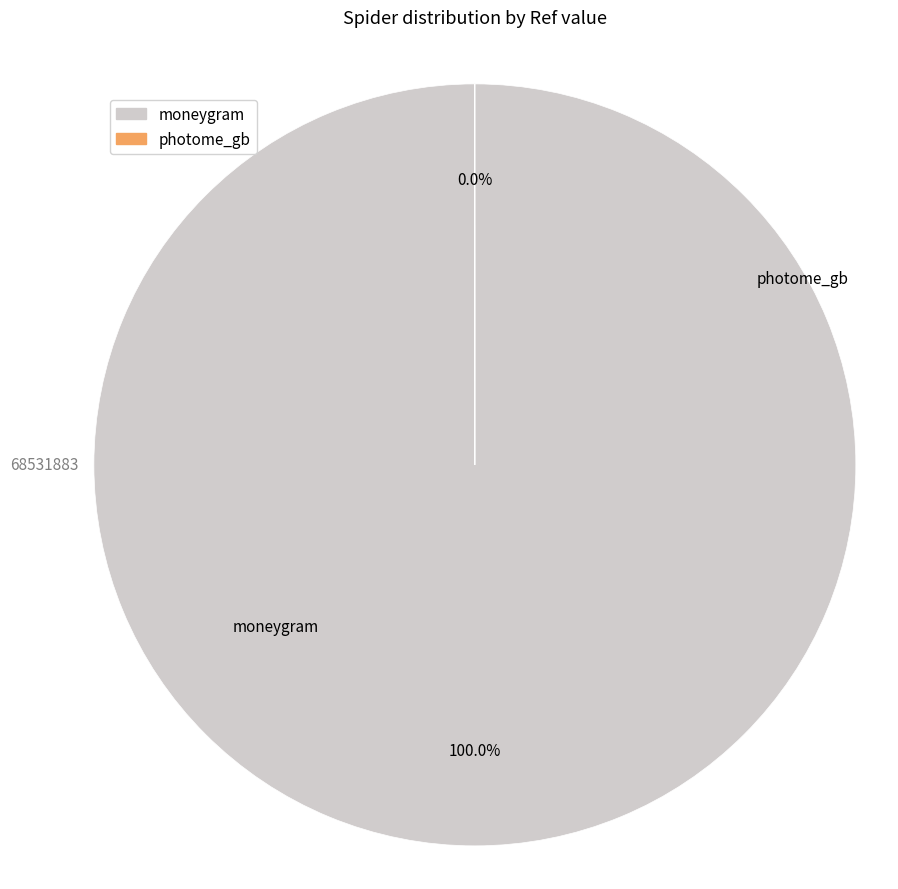

To the nearest percent, what is the combined percentage of moneygram and photome_gb?

100%